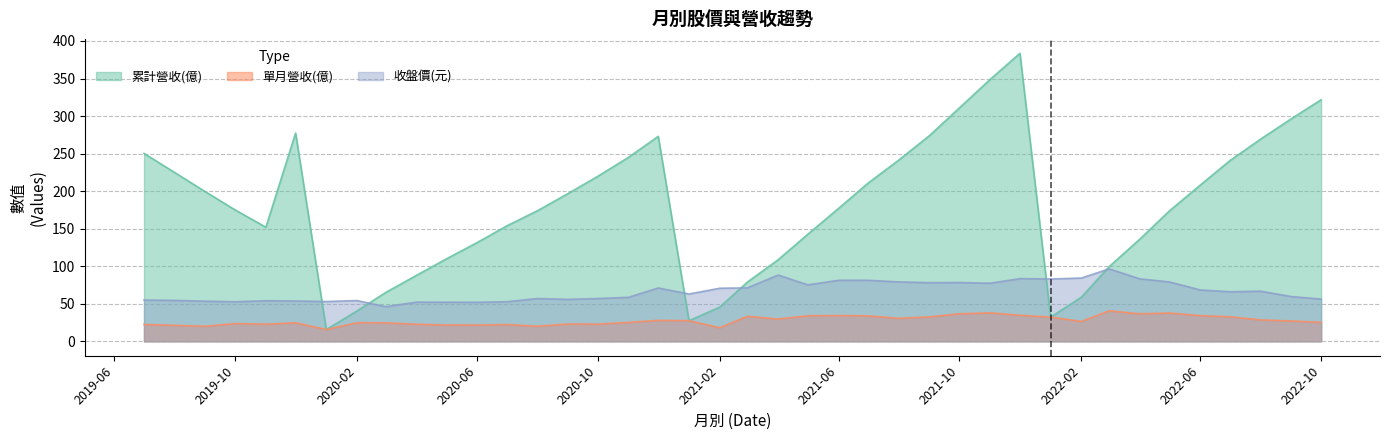

Does the chart display data point markers on the line(s)?

No